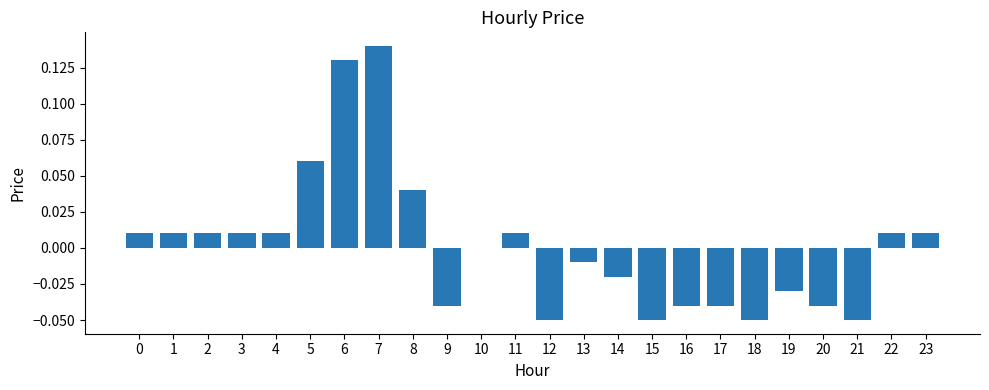

Which has a higher value, 6 or 10?

6